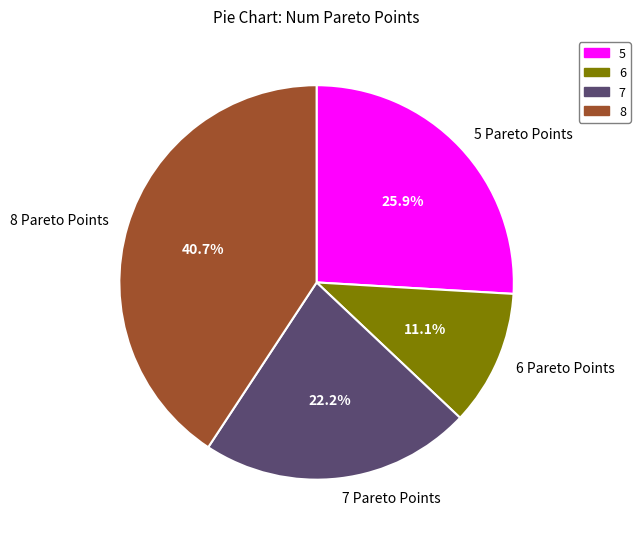

Rank the categories by value from lowest to highest.

6 Pareto Points, 7 Pareto Points, 5 Pareto Points, 8 Pareto Points